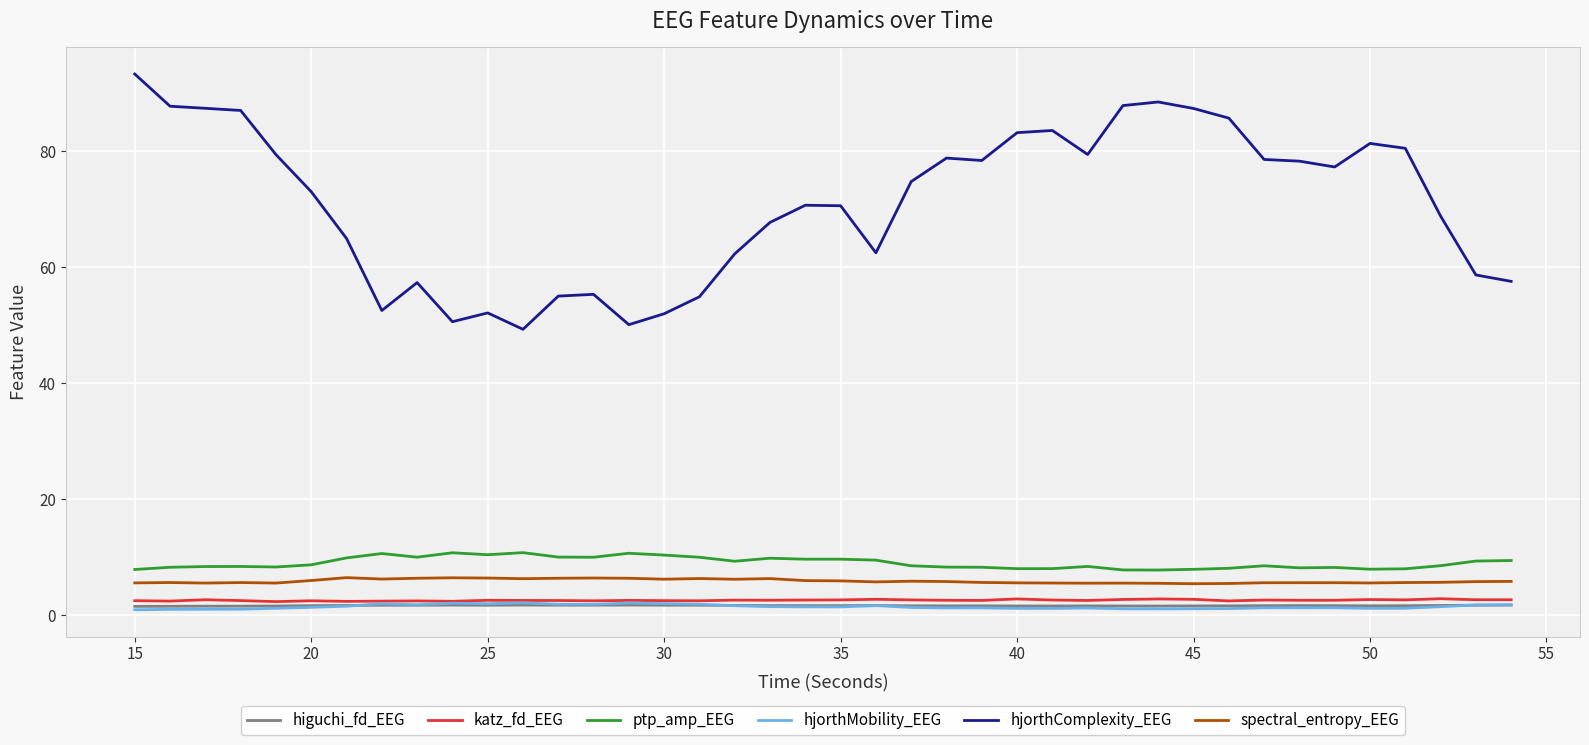

How many series are shown in this chart?

6